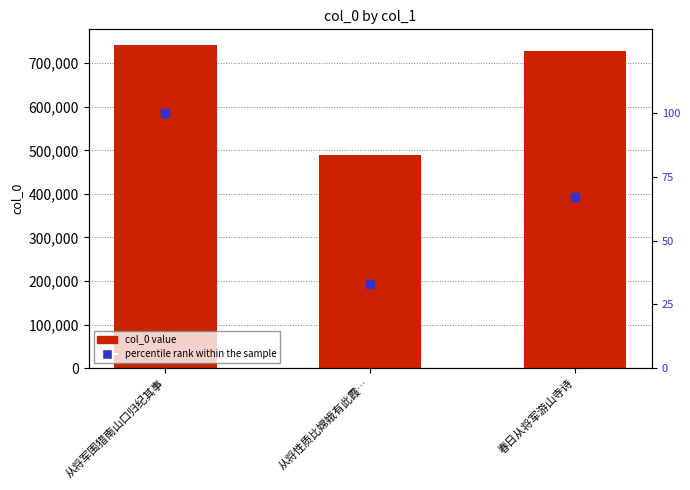

Which series has the largest total across all categories?

col_0